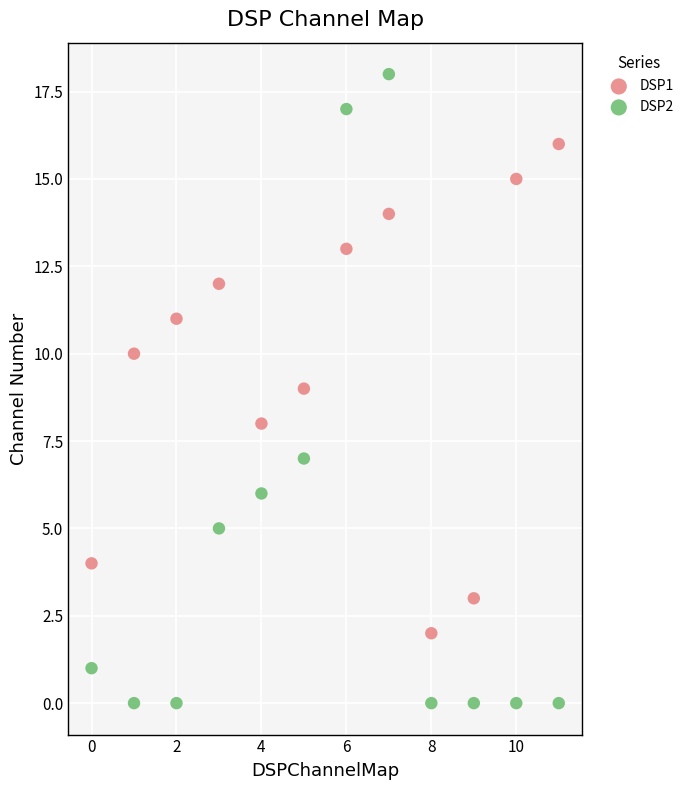

Which series reaches the maximum Y coordinate?

DSP2